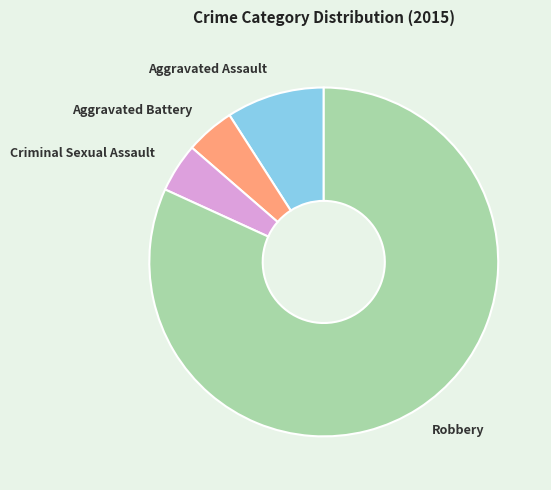

True or false: Aggravated Battery accounts for 19% of the total.

False